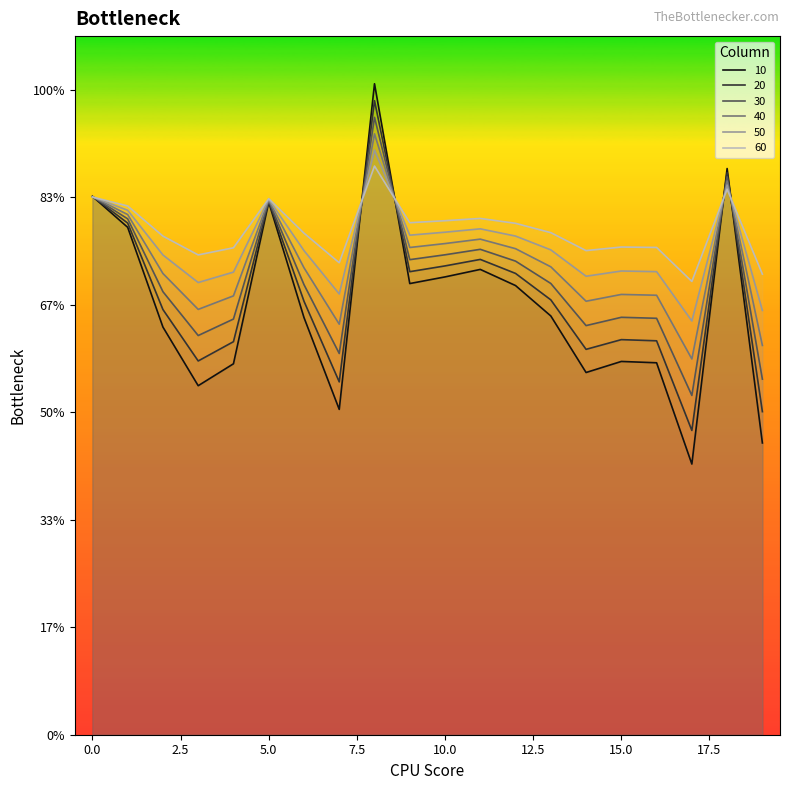

After their last crossing, which series has the higher values: 20 or 40?

40